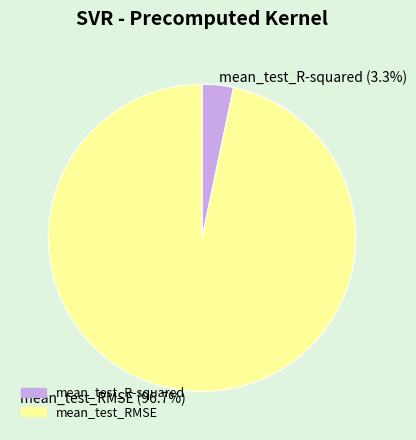

To the nearest percent, what is the difference between the mean_test_RMSE and mean_test_R-squared slice percentages?

93%